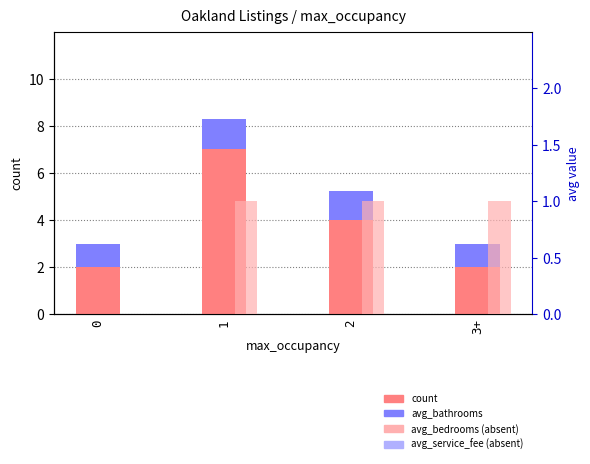

Is it true that avg_bedrooms equals 1.4 at 3+?

False